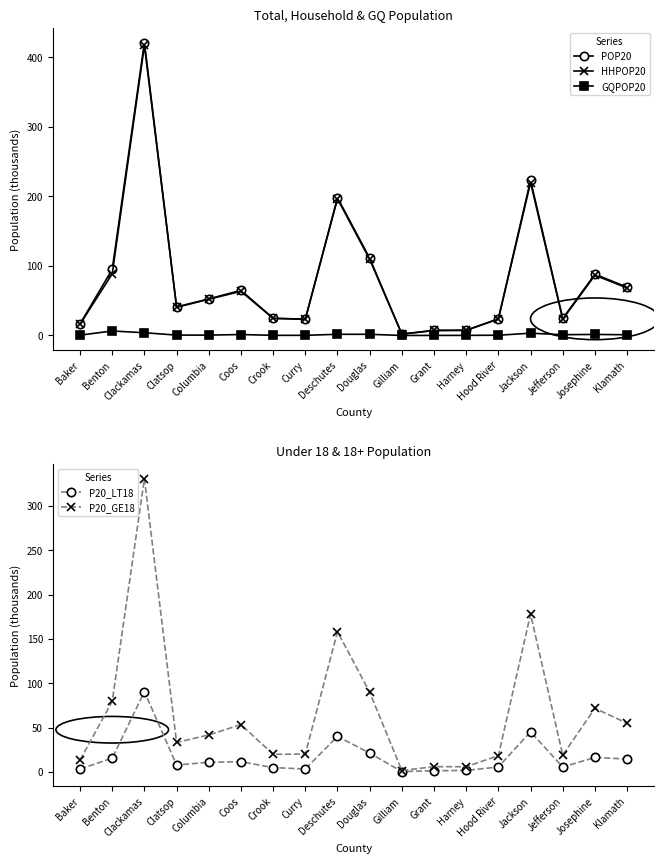

True or false: POP20 has a value of 26.4 at Clatsop.

False